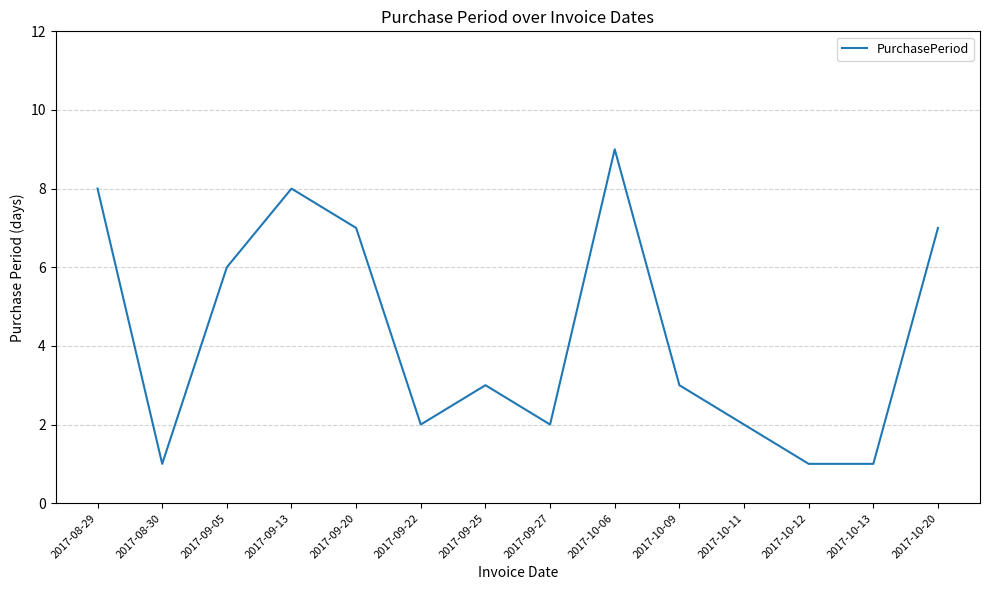

What is the sum of all values?

60